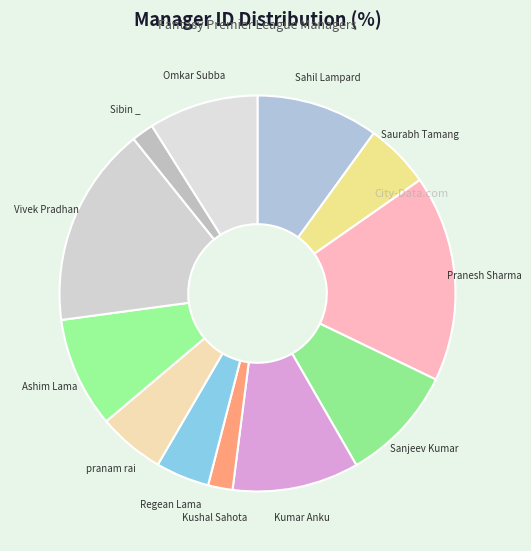

Does Saurabh Tamang represent more than half of the total?

No